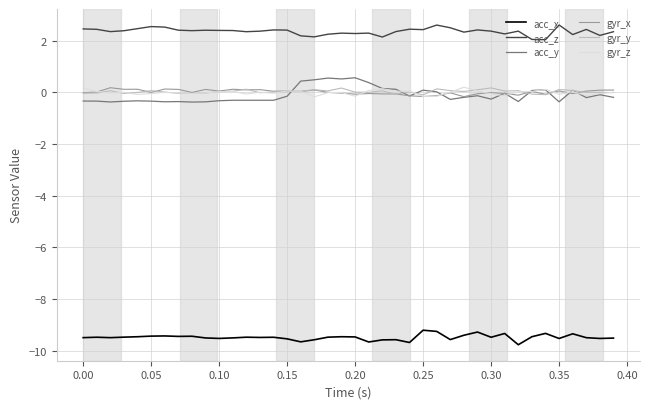

What is the maximum value for acc_z?

2.6